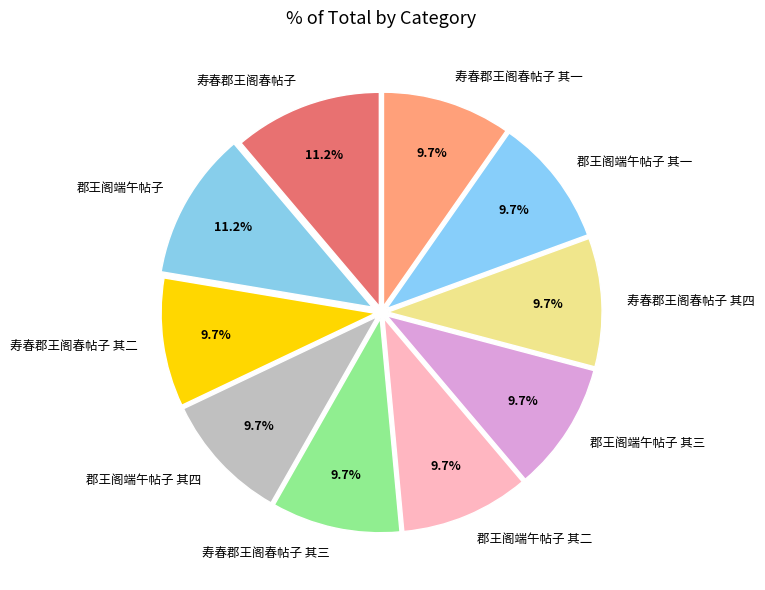

What is the ratio of the value at 寿春郡王阁春帖子 其一 to the value at 郡王阁端午帖子 其四?

1.0